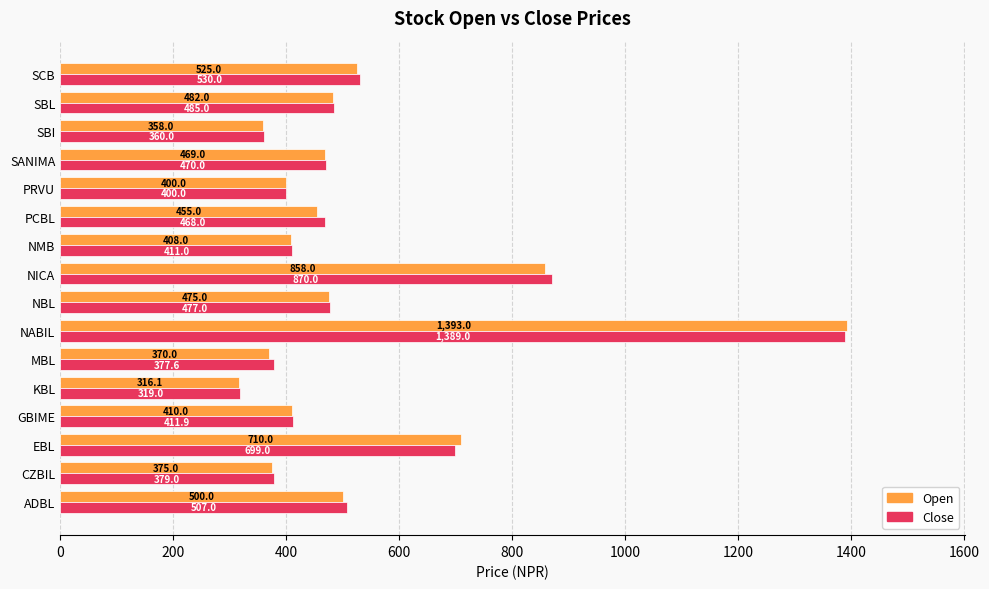

Is it true that Close equals 699.0 at EBL?

True